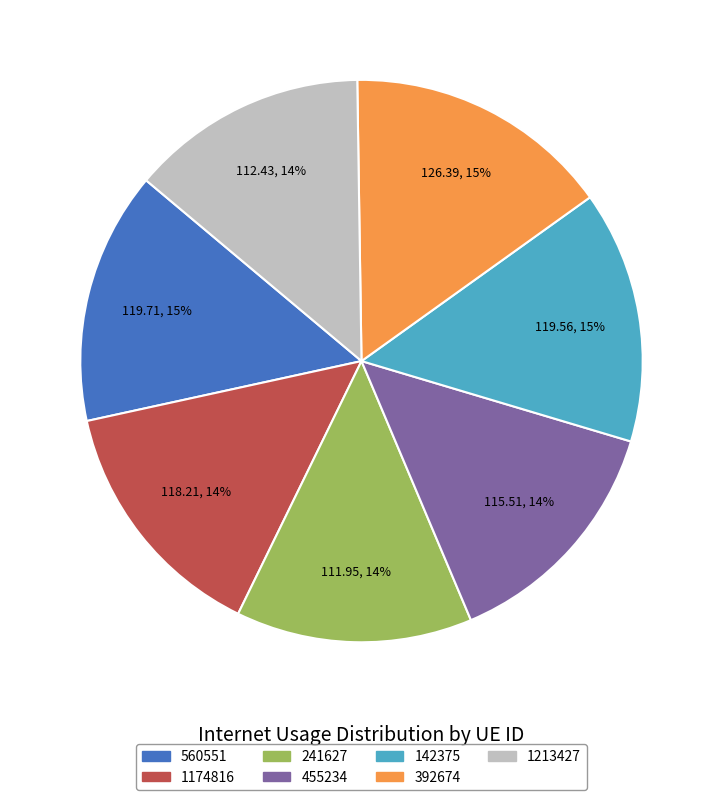

Between 1213427 and 560551, which is larger?

560551